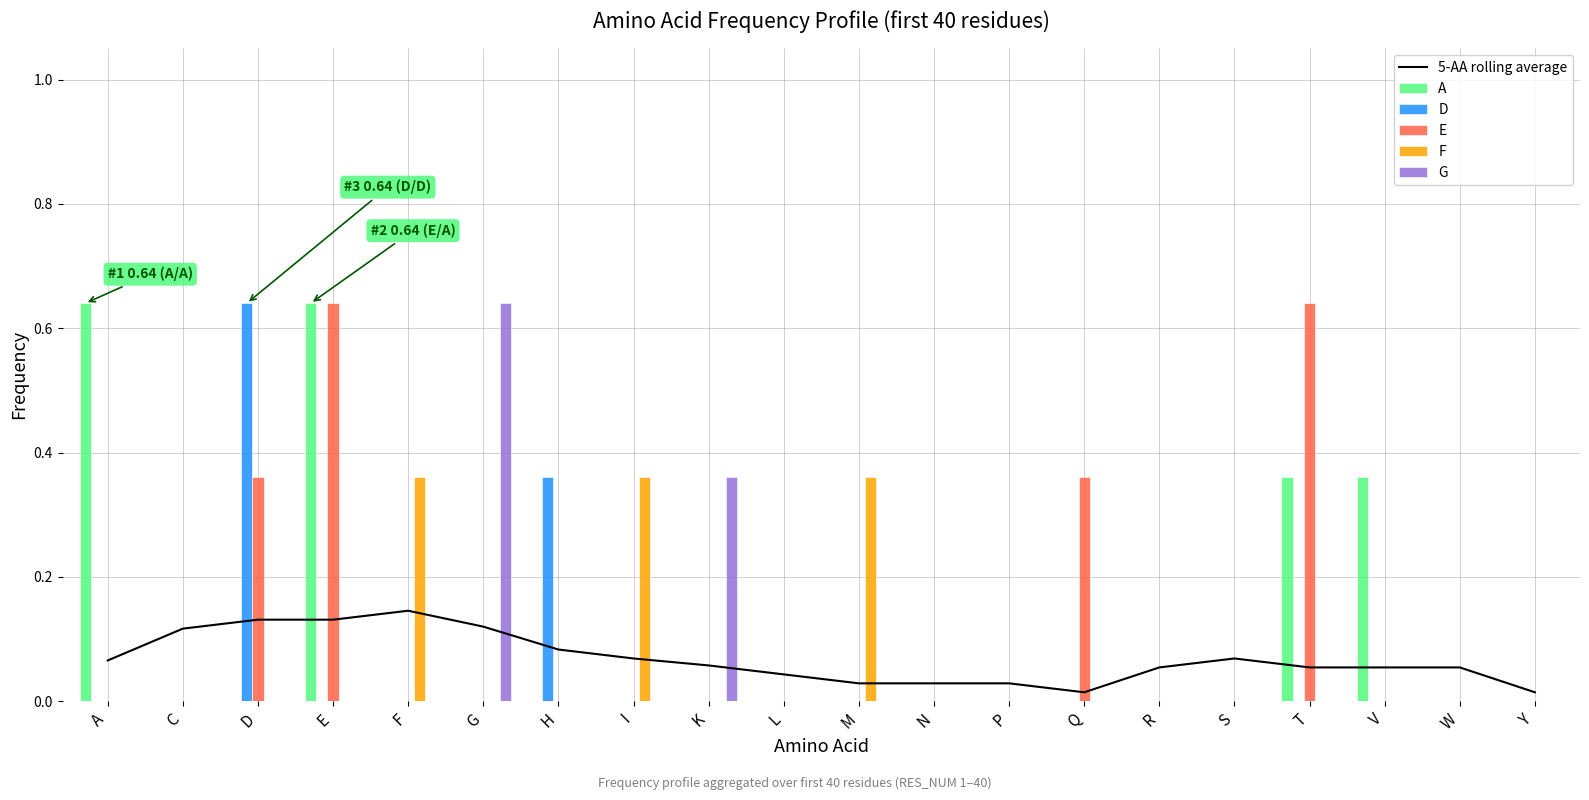

At how many categories does at least one series exceed 0?

20